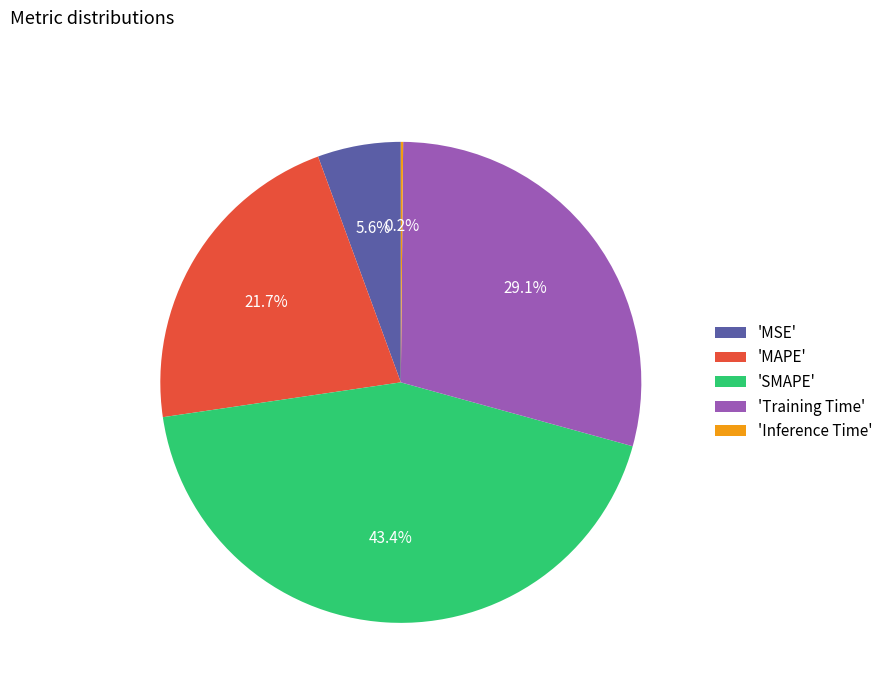

What is the largest slice in the pie chart?

'SMAPE'